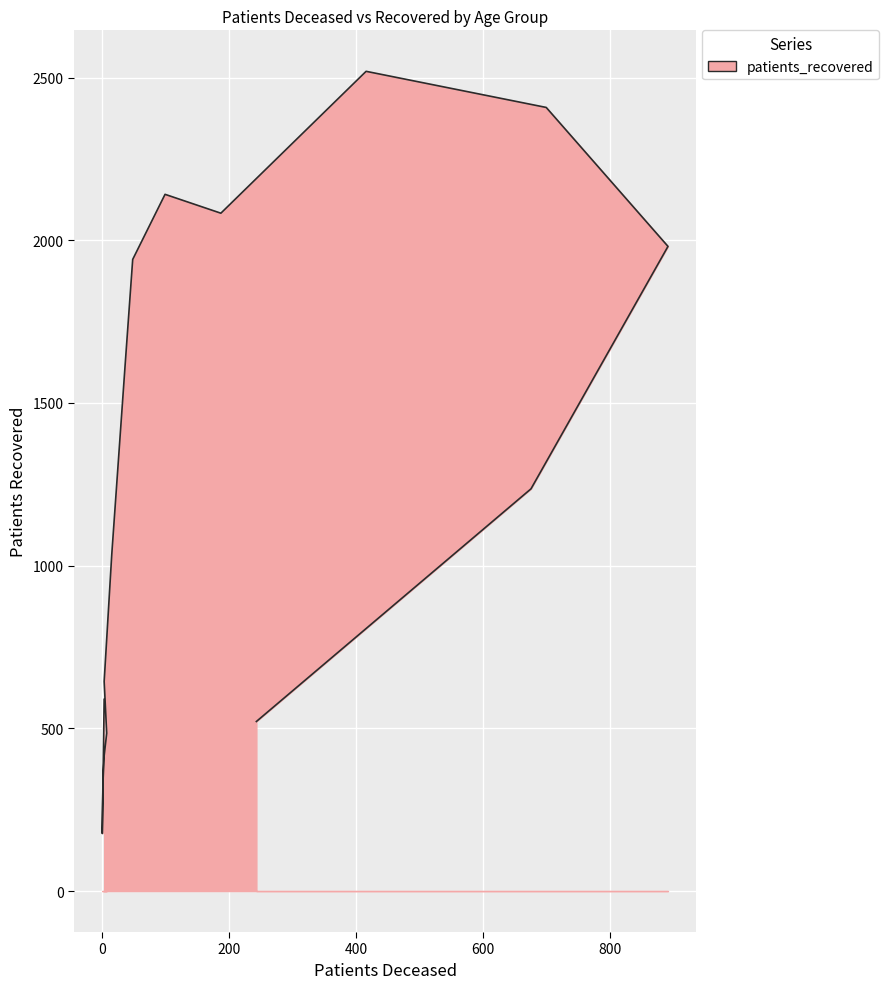

What is the smallest value displayed?

177